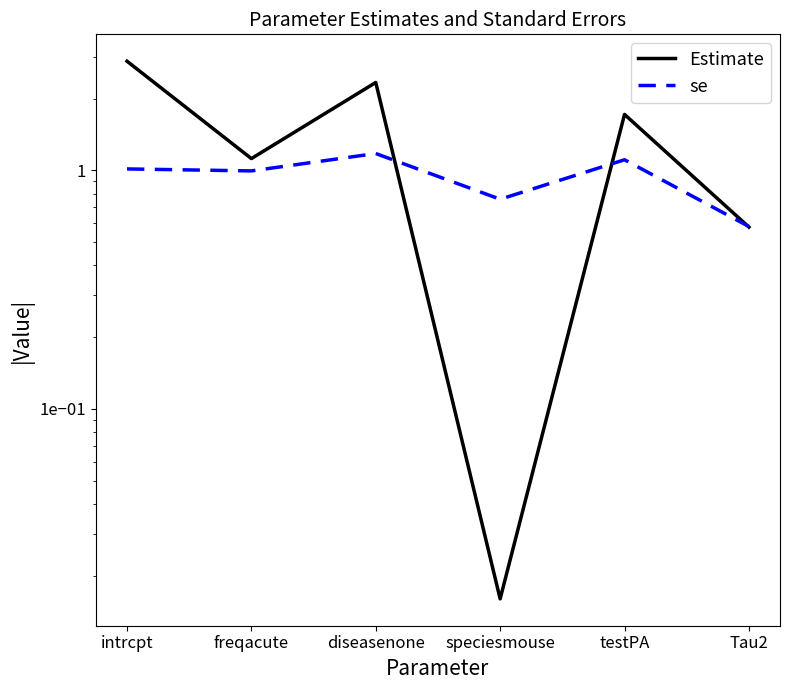

True or false: se has a value of 1.0 at intrcpt.

True